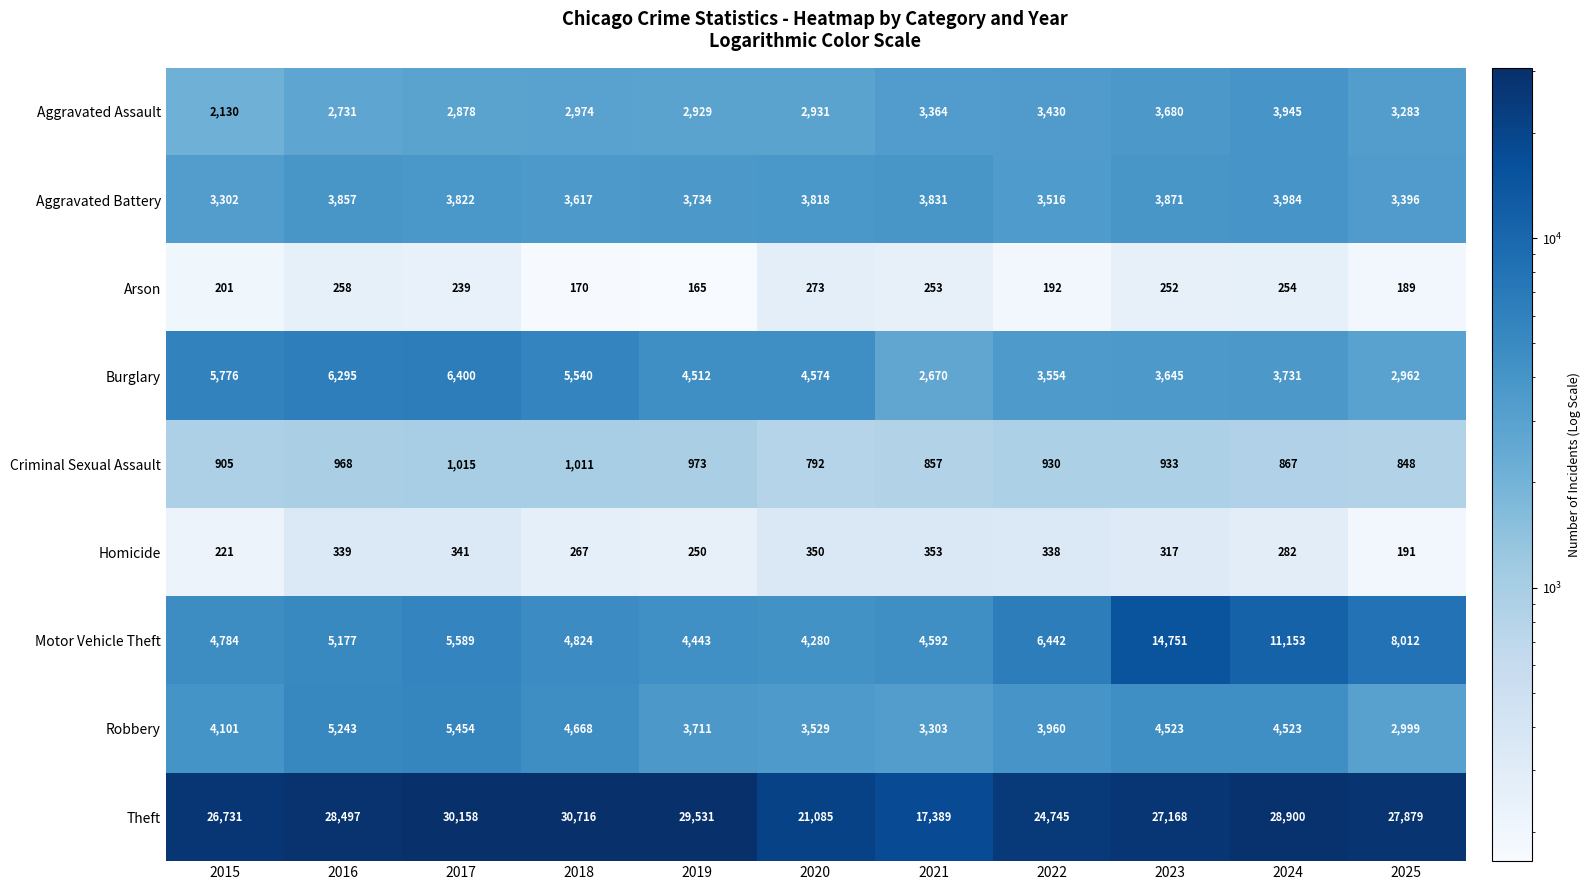

Which label corresponds to the smallest value in the chart?

2019